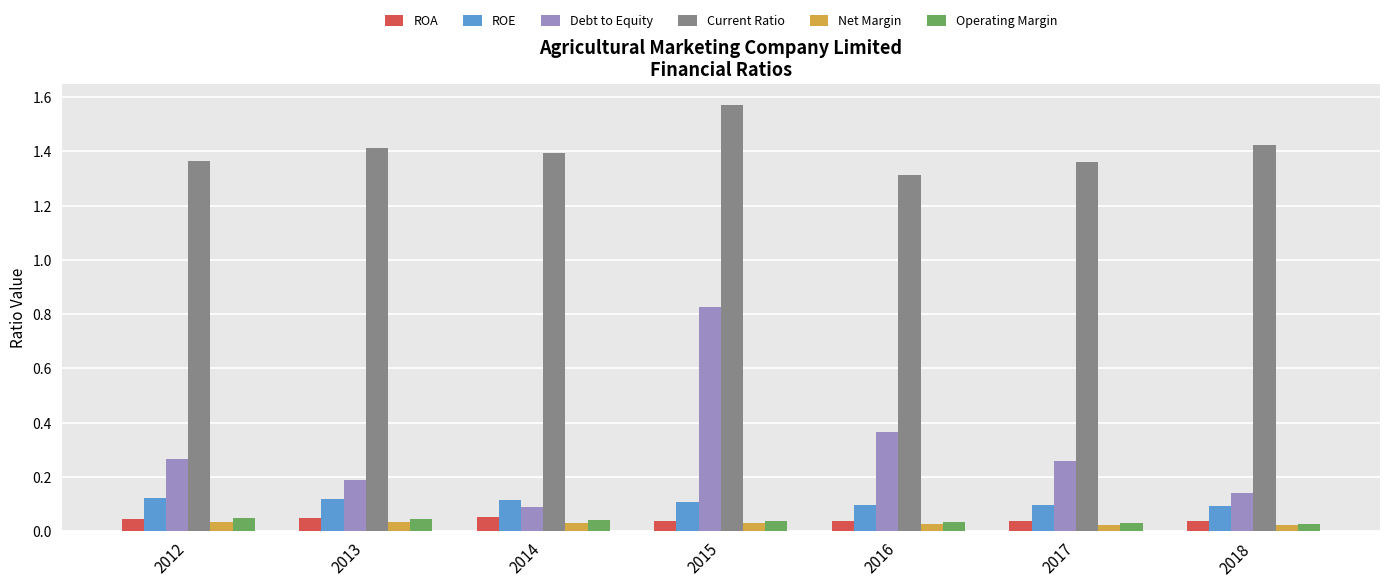

What is the difference between the highest and lowest values at 2015?

1.5